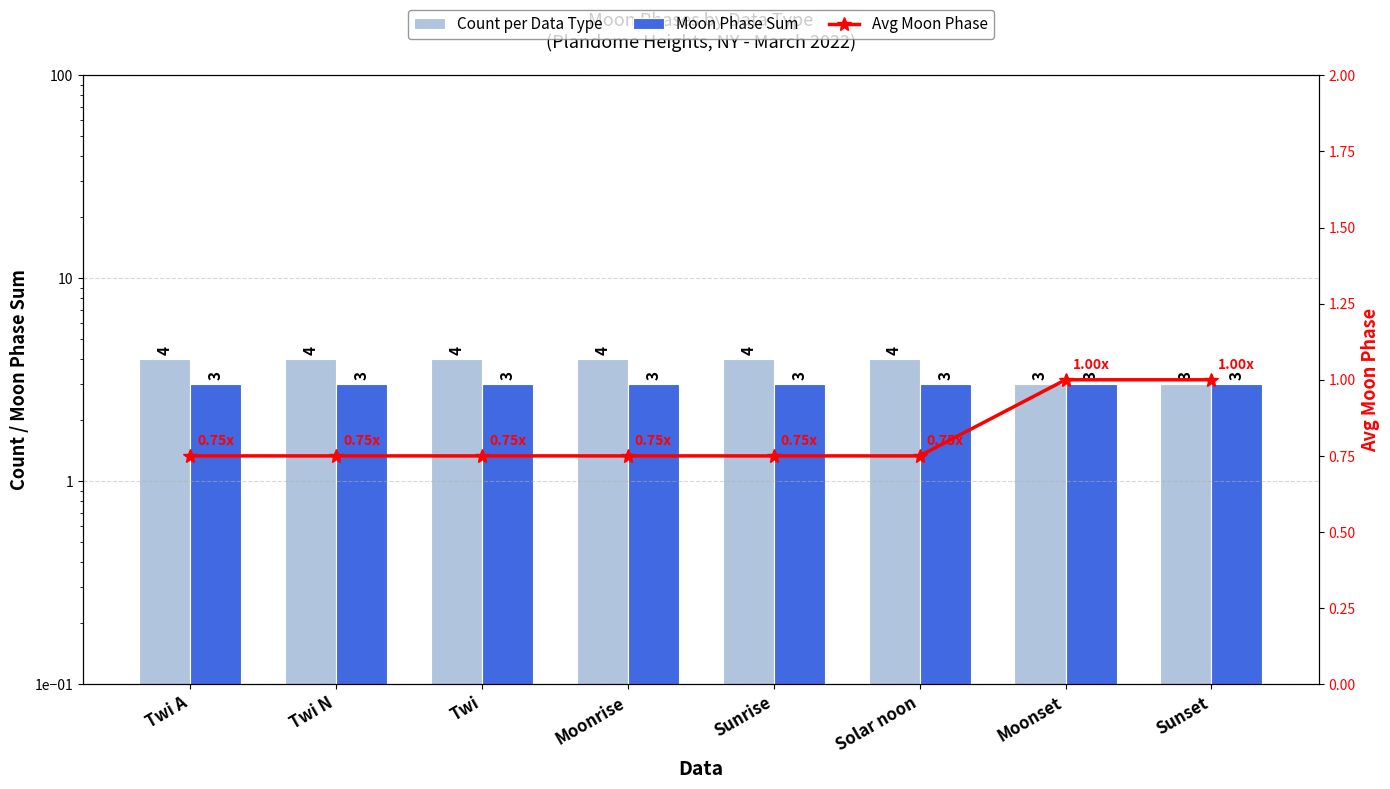

Which category has the lowest value in the Count per Data Type series?

Moonset